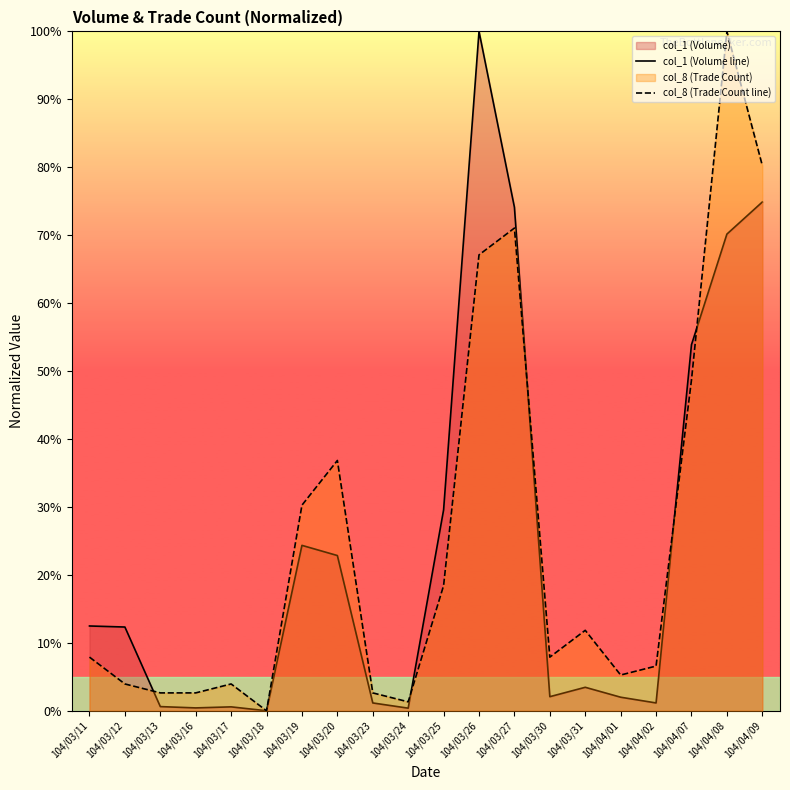

What is the label of the 9th point from the right?

104/03/26